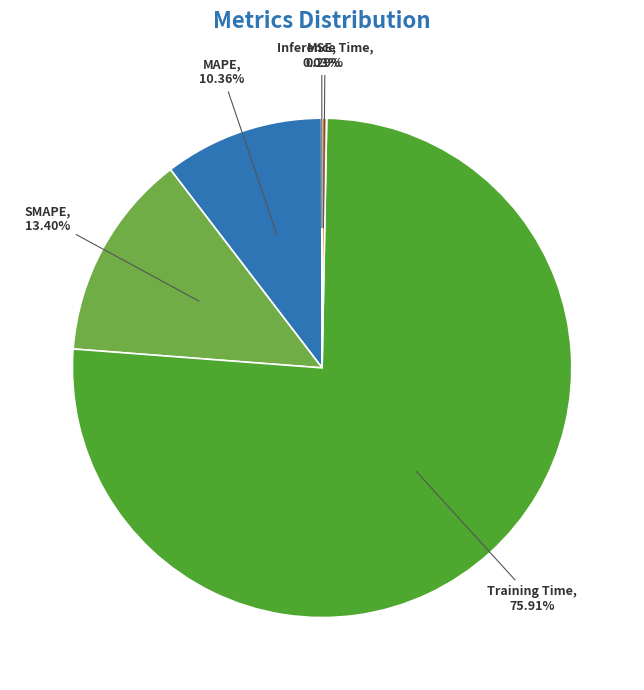

Which slice is the largest?

Training Time